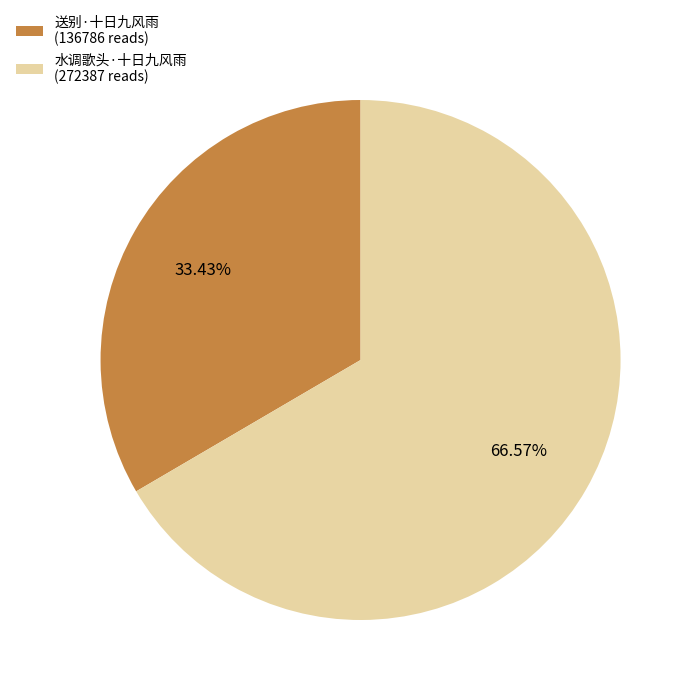

Which category has the smallest portion of the pie?

送别·十日九风雨